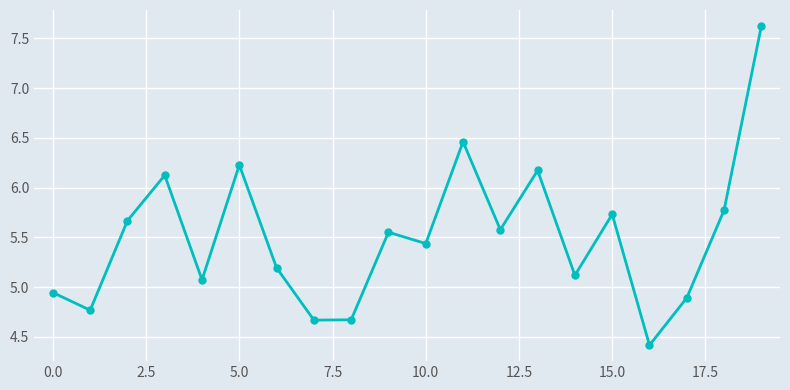

How many points are lower than both their immediate neighbors (excluding endpoints)?

7